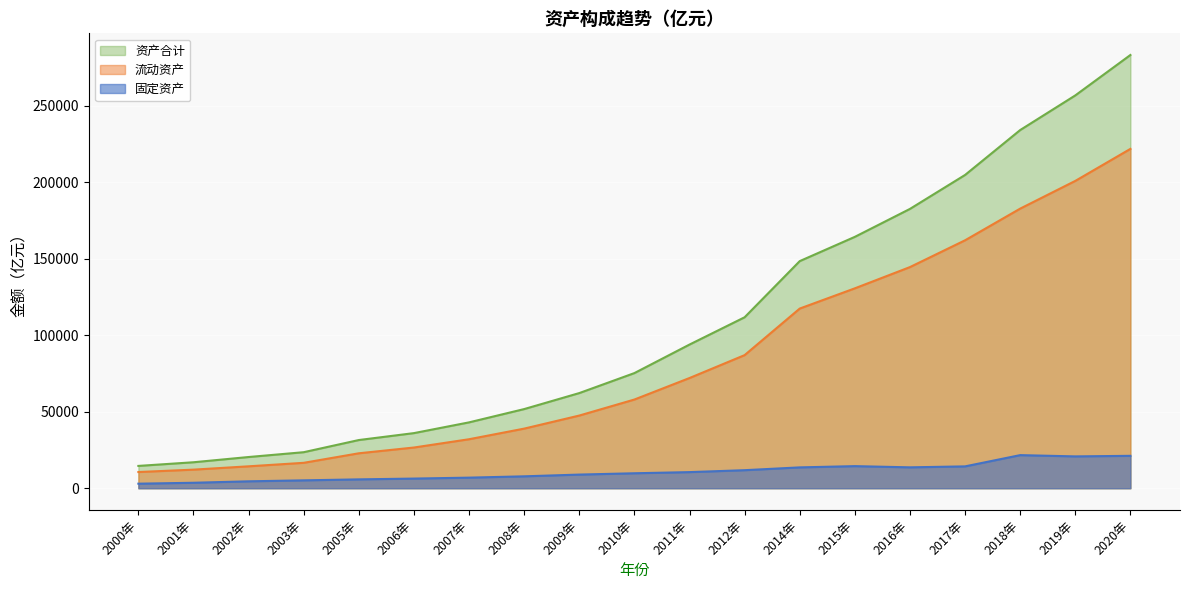

Reading left to right, what are all the values shown in this chart?

固定资产: 2000年=2969.8	2001年=3571.6	2002年=4518.3	2003年=5144.7	2005年=5787.7	2006年=6306.2	2007年=6916.7	2008年=7779.3	2009年=8918.4	2010年=9776.3	2011年=10527.5	2012年=11785.2	2014年=13621.9	2015年=14436.6	2016年=13650.2	2017年=14278.0	2018年=21627.6	2019年=20799.8	2020年=21171.1
流动资产: 2000年=10587.5	2001年=12140.6	2002年=14315.3	2003年=16603.4	2005年=22826.8	2006年=26598.5	2007年=32010.3	2008年=38943.8	2009年=47479.0	2010年=57945.2	2011年=71995.0	2012年=86959.3	2014年=117374.6	2015年=130592.9	2016年=144471.4	2017年=161978.2	2018年=182666.2	2019年=200772.7	2020年=221695.8
资产合计: 2000年=14578.4	2001年=16967.6	2002年=20390.1	2003年=23541.9	2005年=31485.7	2006年=36008.8	2007年=43029.3	2008年=51711.9	2009年=62164.4	2010年=75221.8	2011年=93859.9	2012年=111692.2	2014年=148372.8	2015年=164226.3	2016年=182482.1	2017年=204664.1	2018年=234002.5	2019年=256629.5	2020年=283032.6